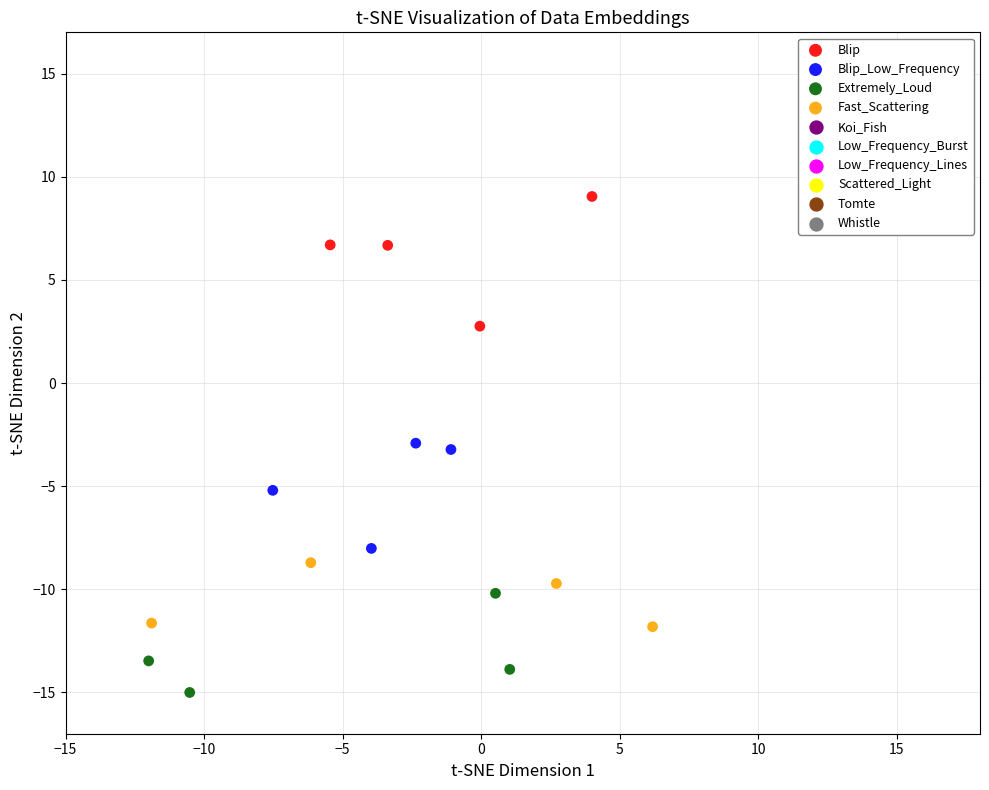

Which series reaches the minimum Y coordinate?

Extremely_Loud